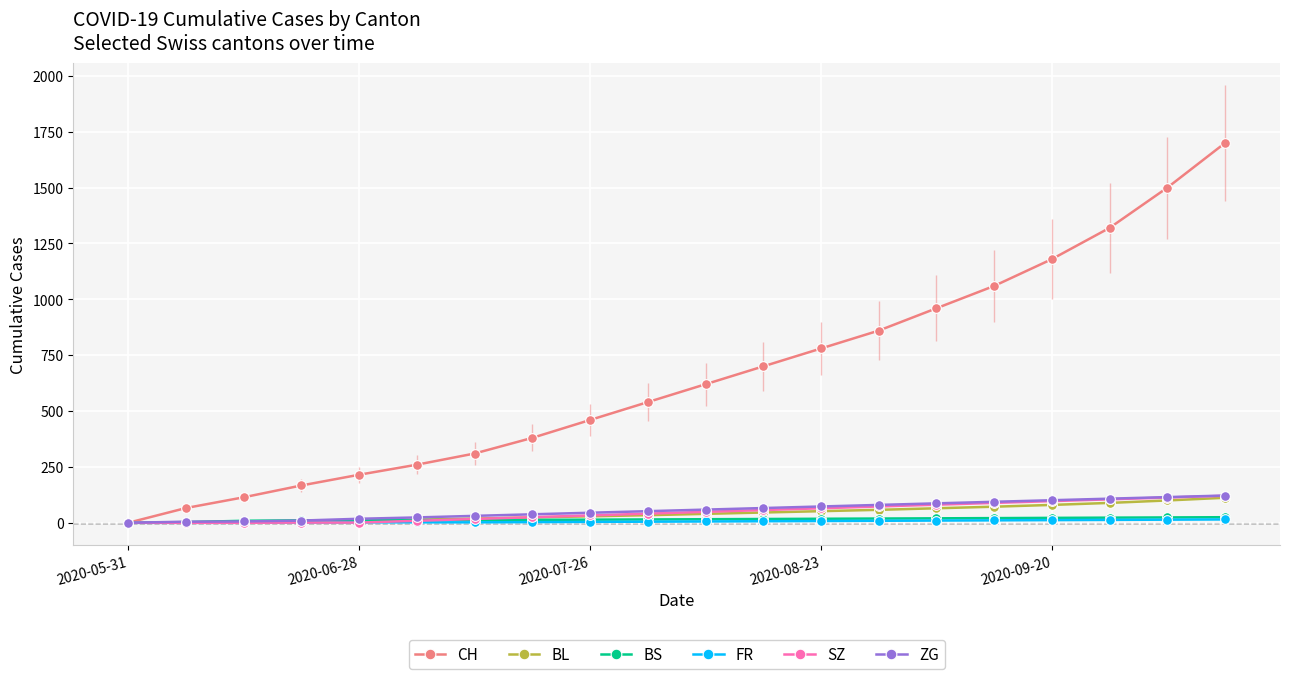

Count the number of categories in the chart.

20